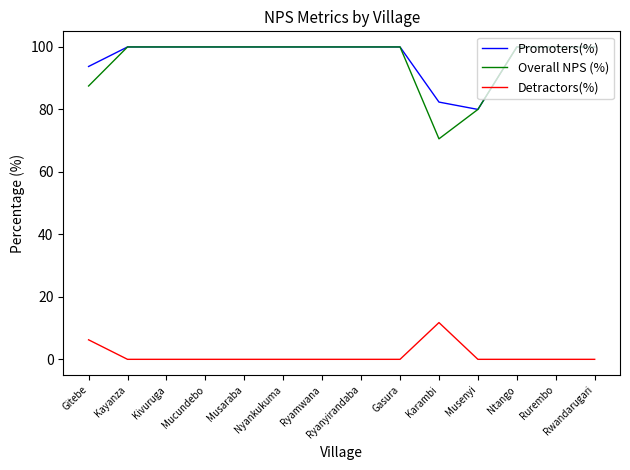

The Overall NPS (%) series shows 62.8 at Musaraba. True or false?

False